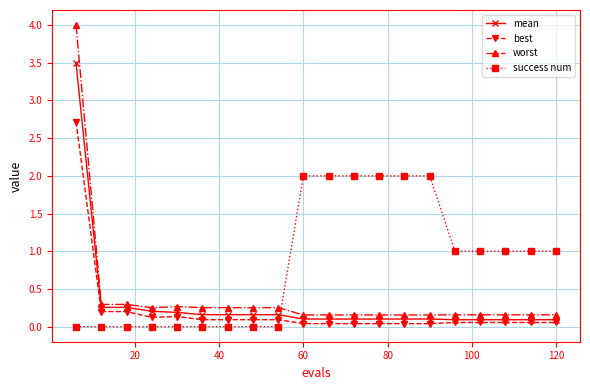

What is the greatest value displayed?

4.0